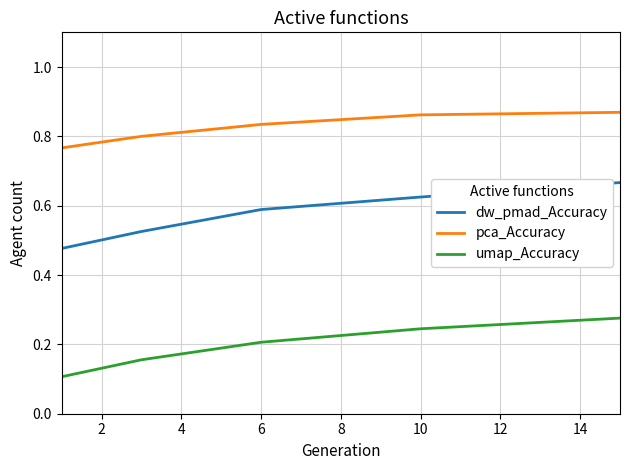

True or false: umap_Accuracy and dw_pmad_Accuracy cross at least once.

False